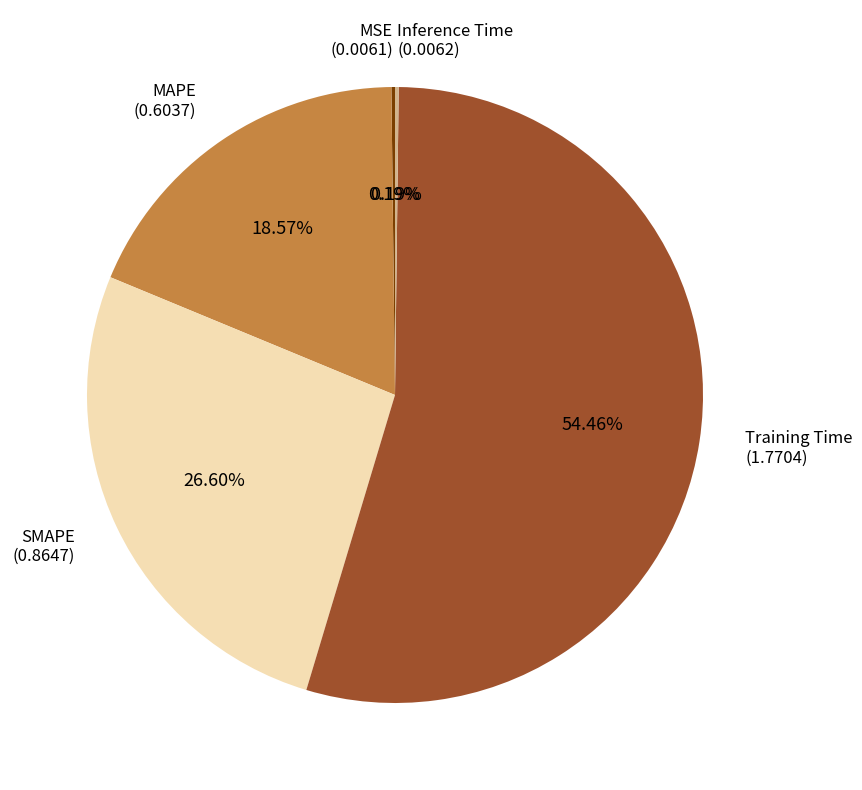

Does any single category account for the majority?

Yes